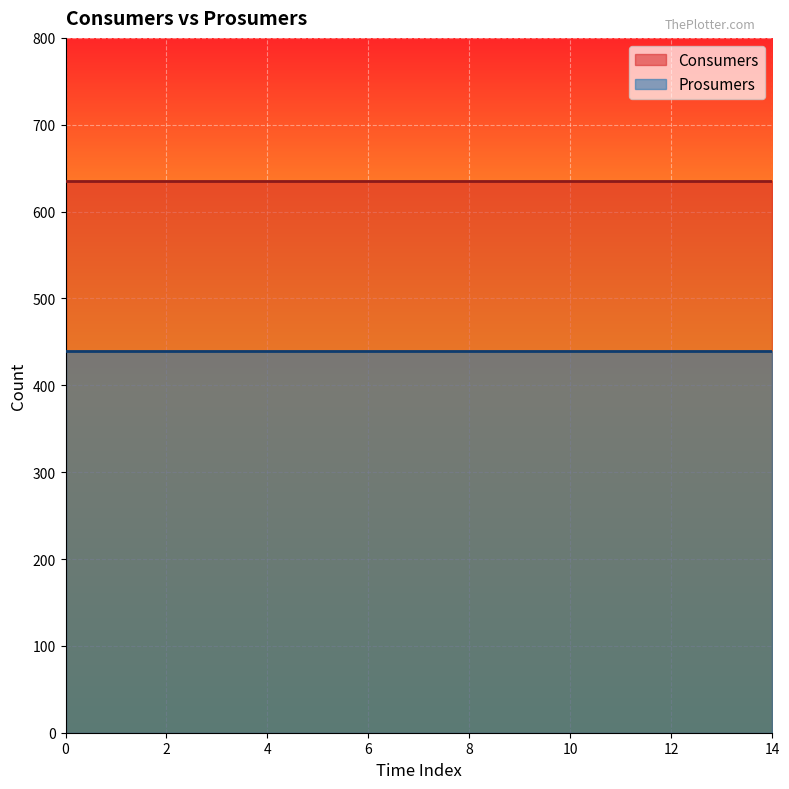

What is the sum of the Prosumers values at 3 and 7?

880